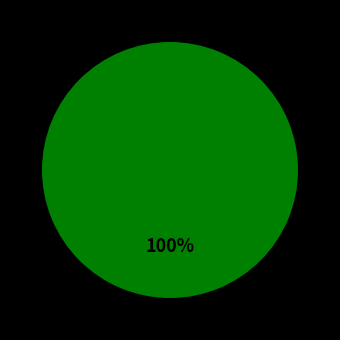

Does any single category account for the majority?

Yes